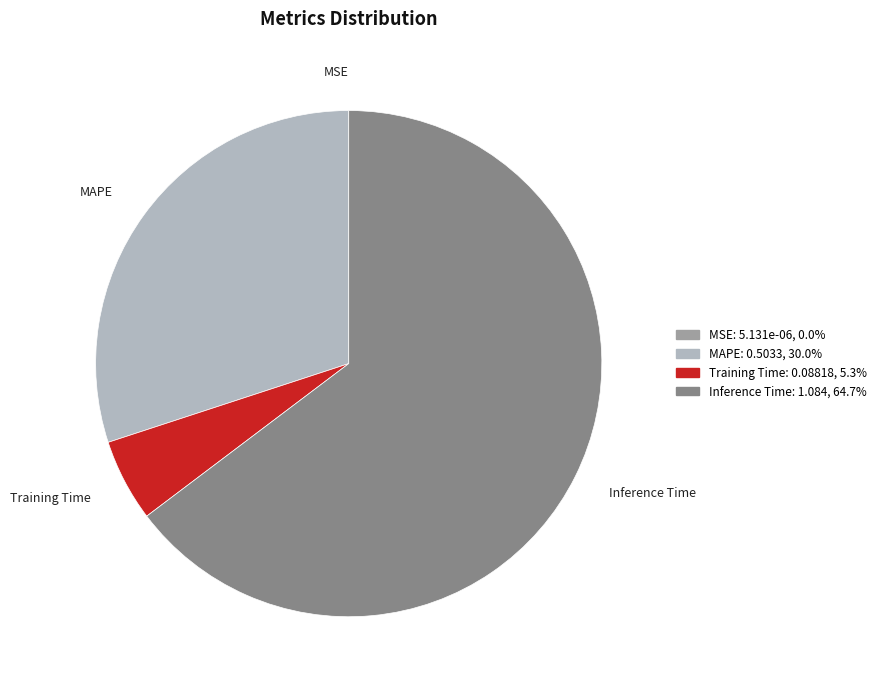

Is the sum of MAPE and Inference Time greater than half?

Yes